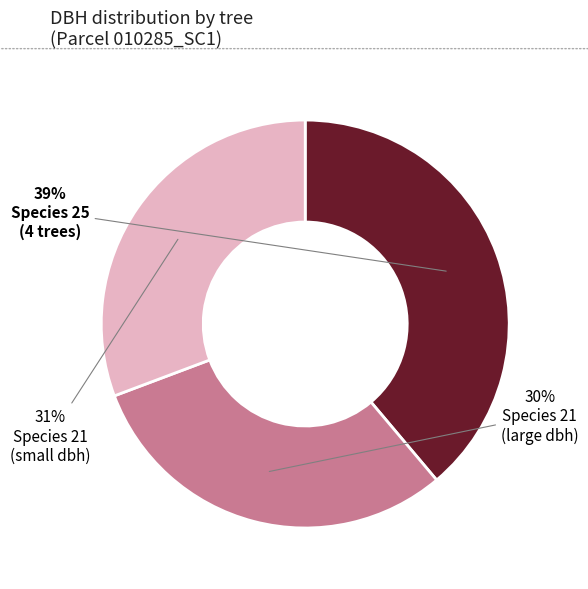

To the nearest percent, what is the average slice percentage?

33%